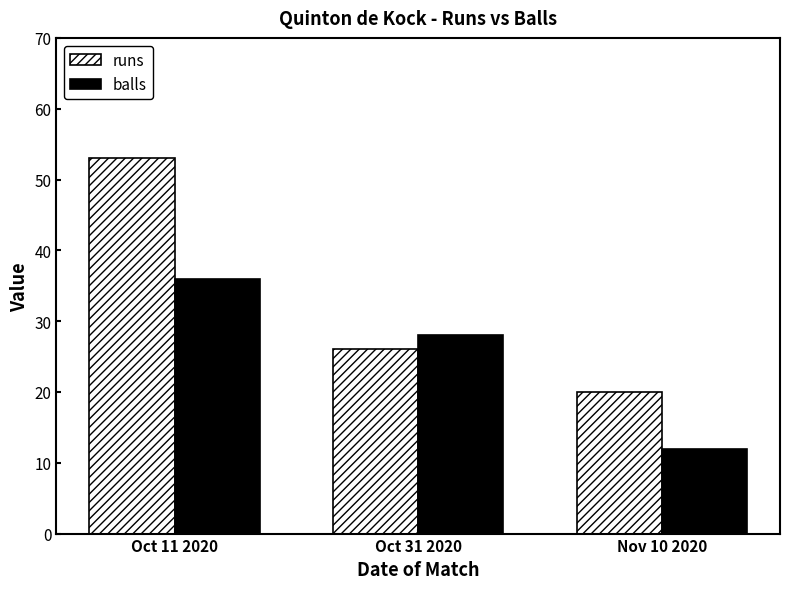

At Oct 31 2020, list the series in order from smallest to largest.

runs, balls